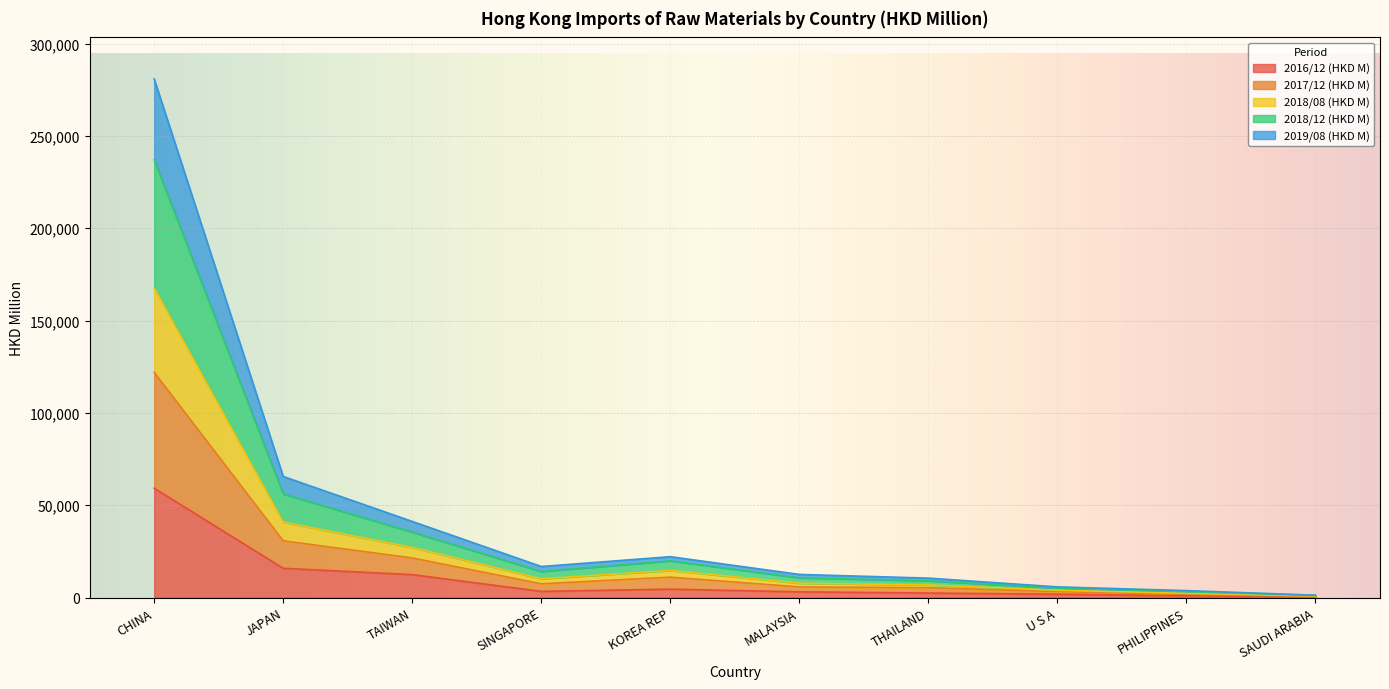

Is it true that 2016/12 (HKD M) equals 59209.0 at CHINA?

True